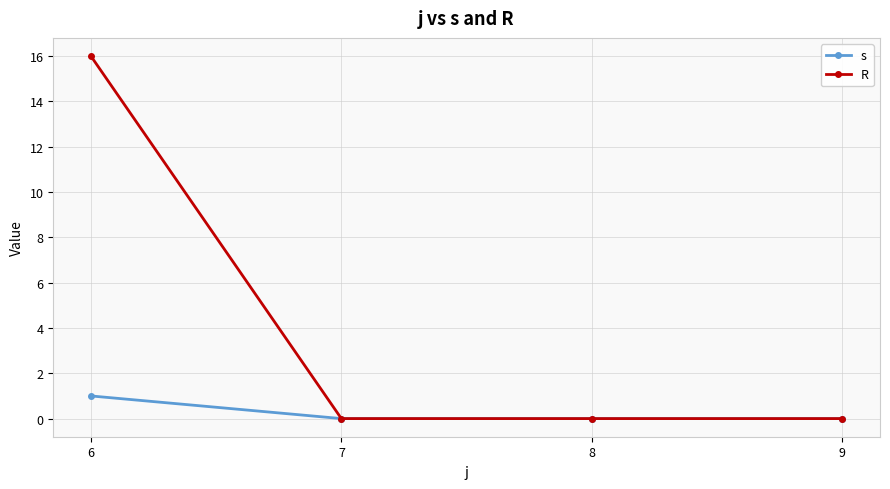

The value of s at 8 is 0. True or false?

True